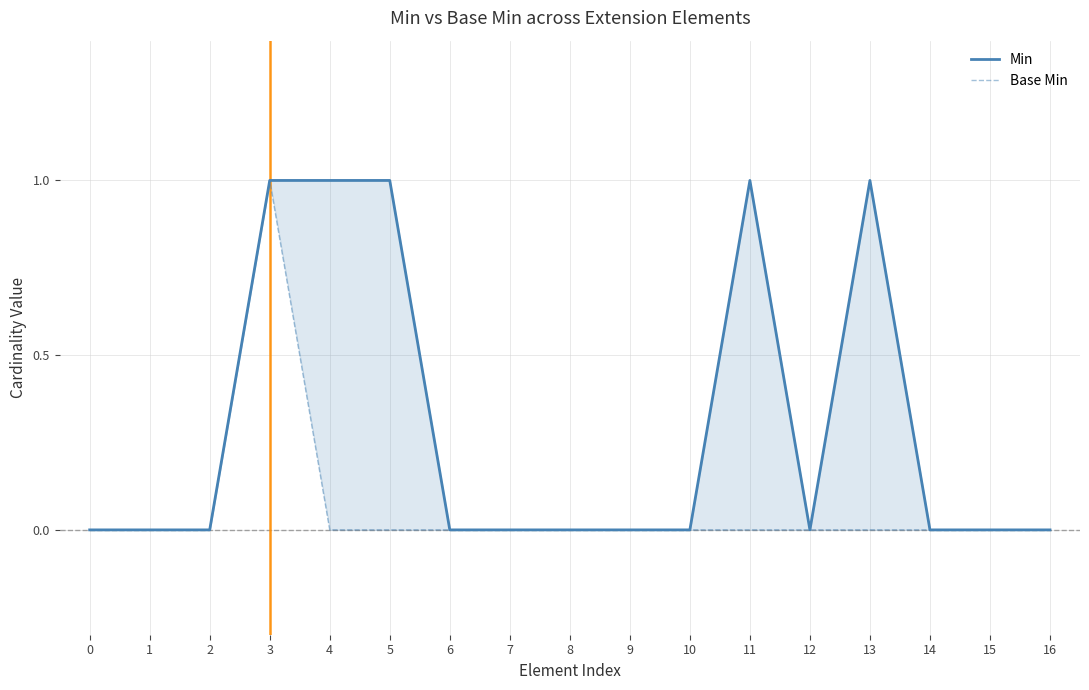

Which series has the widest spread of values?

Min